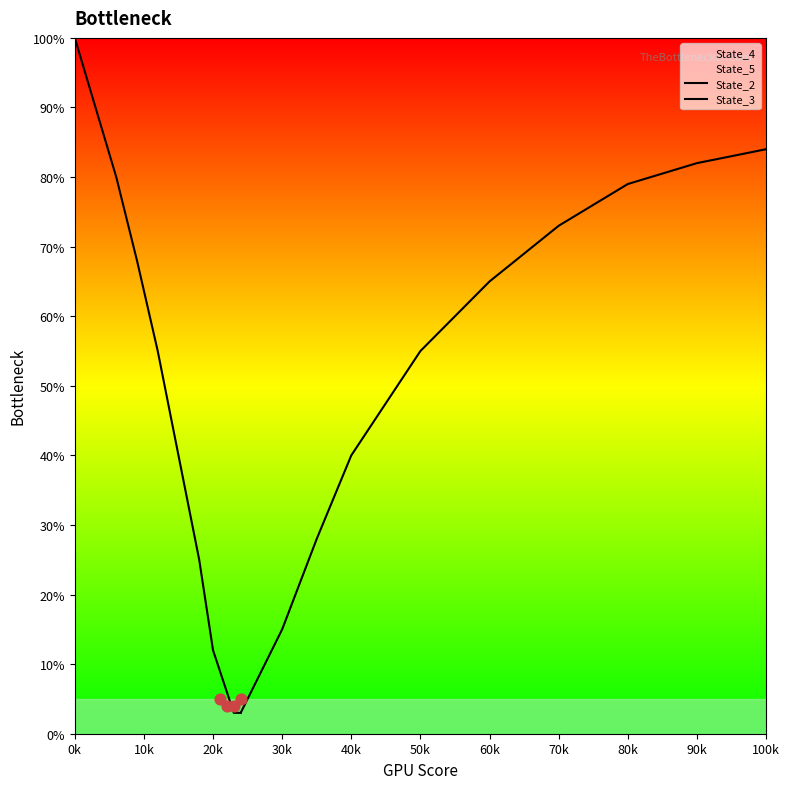

Is the value of State_2 at 40k greater than the value of State_3 at 50k?

No